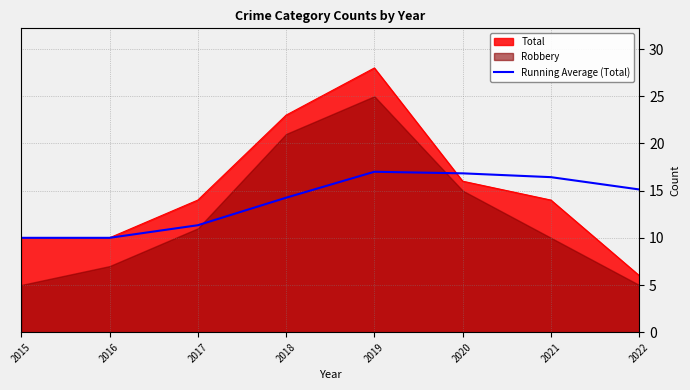

Is it true that Total equals 15.2 at 2016?

False